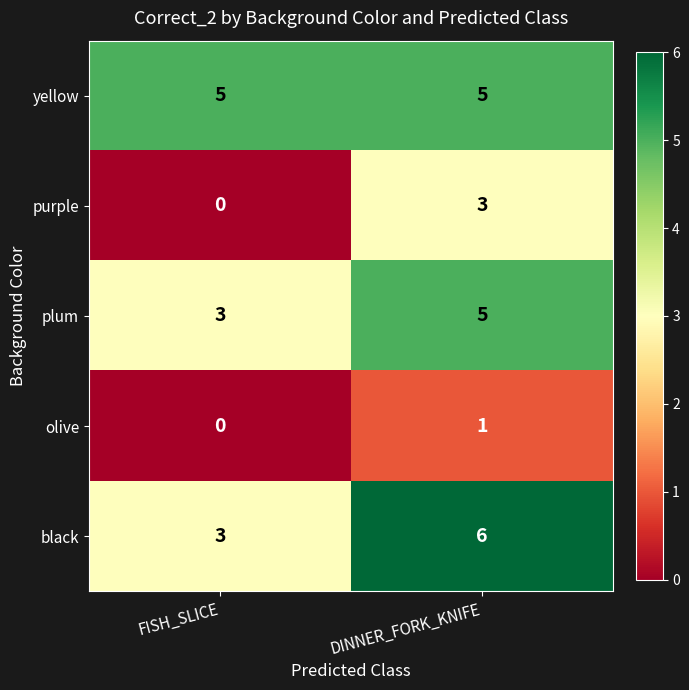

What is the difference between the highest and lowest values at DINNER_FORK_KNIFE?

5